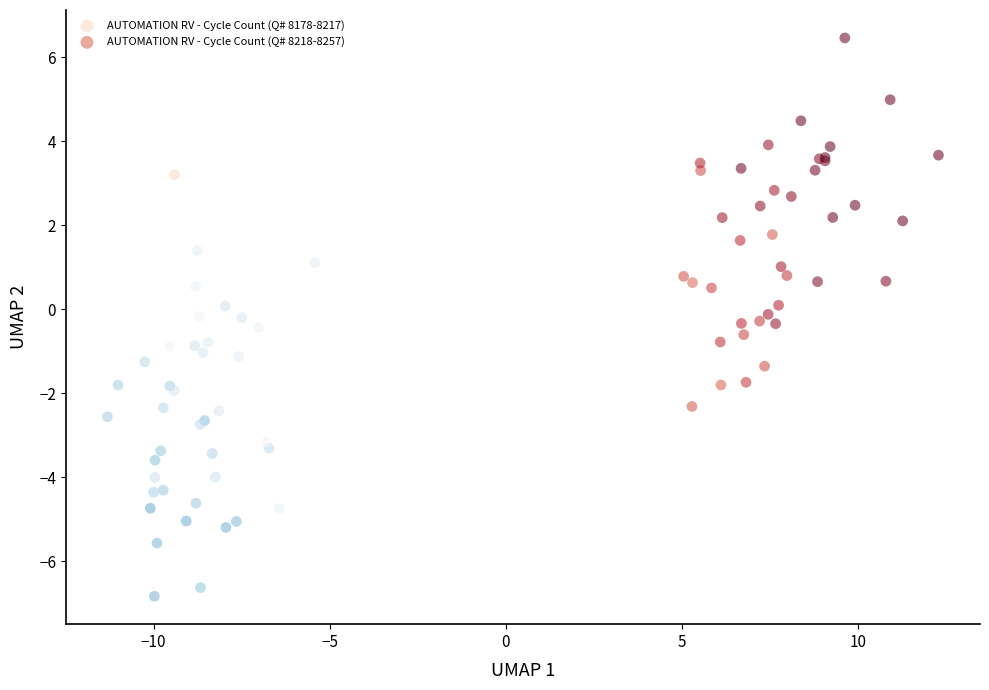

What are all the series names shown in the legend?

AUTOMATION RV - Cycle Count (Q# 8178-8217), AUTOMATION RV - Cycle Count (Q# 8218-8257)